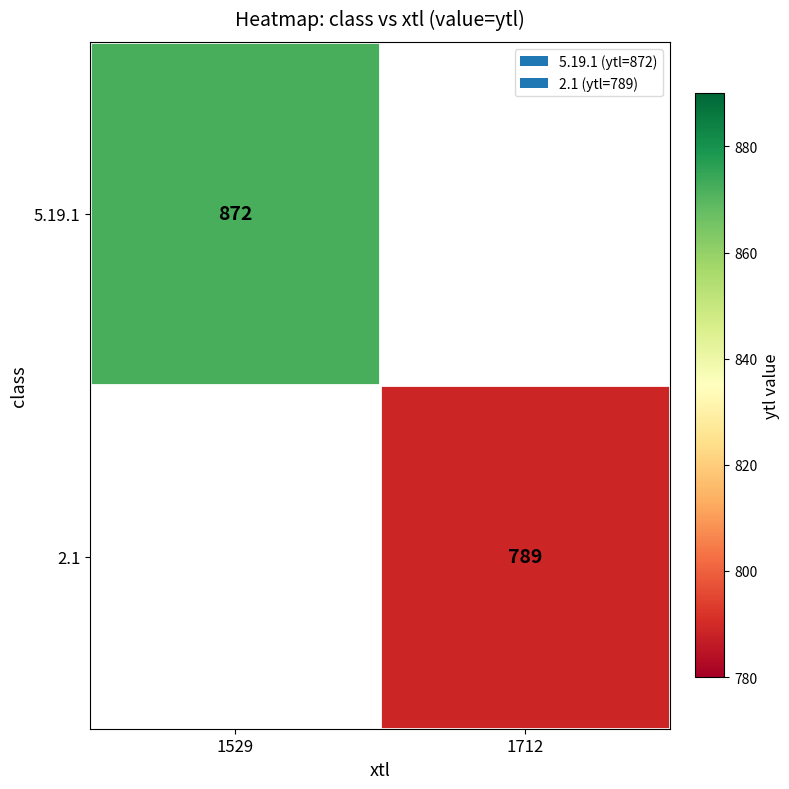

At how many categories does at least one series exceed 823?

1